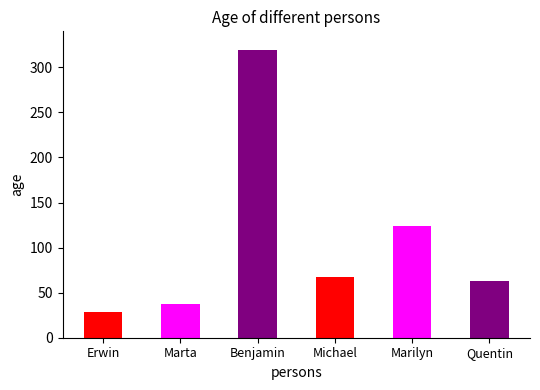

At which label is the value closest to 173?

Marilyn